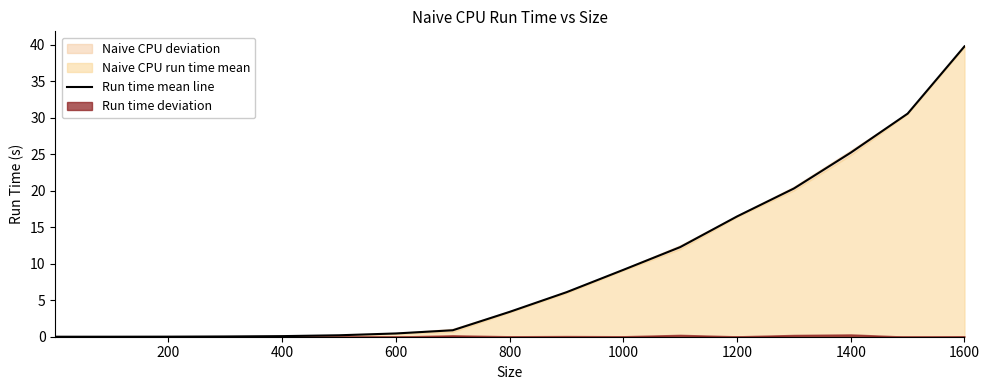

True or false: Run time mean line has a value of 39.6 at 1400.

False